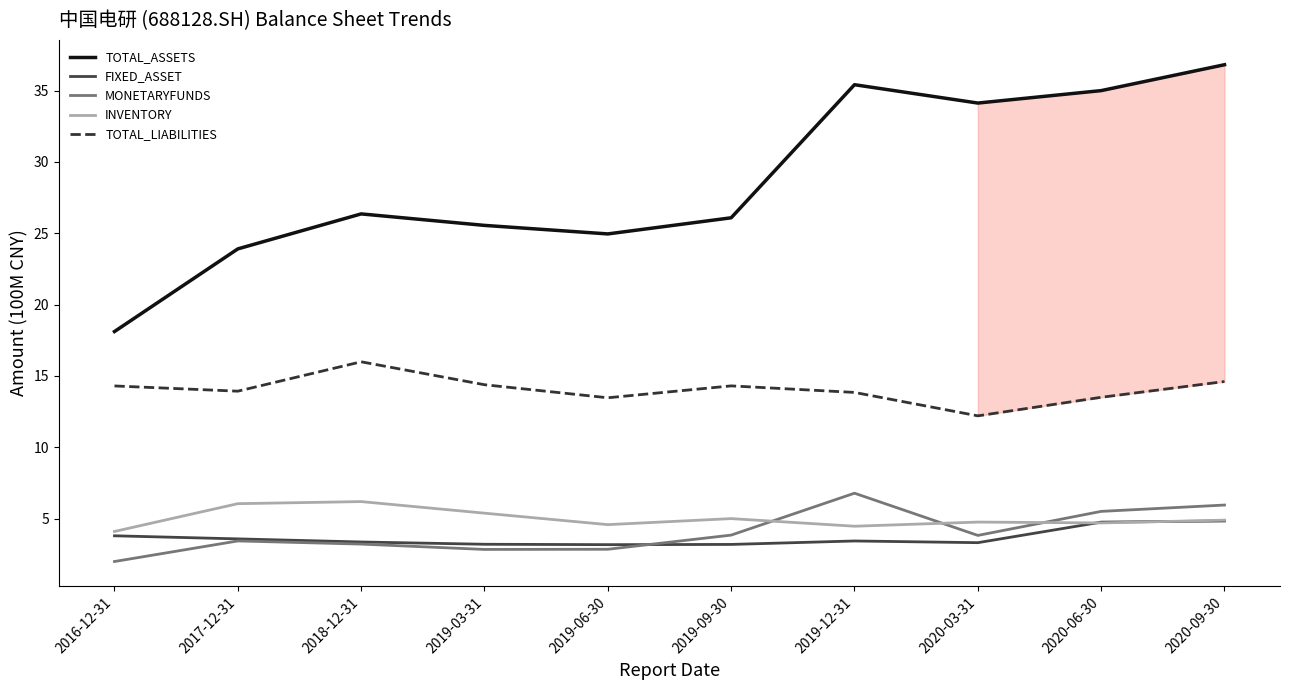

Which series has the widest spread of values?

TOTAL_ASSETS